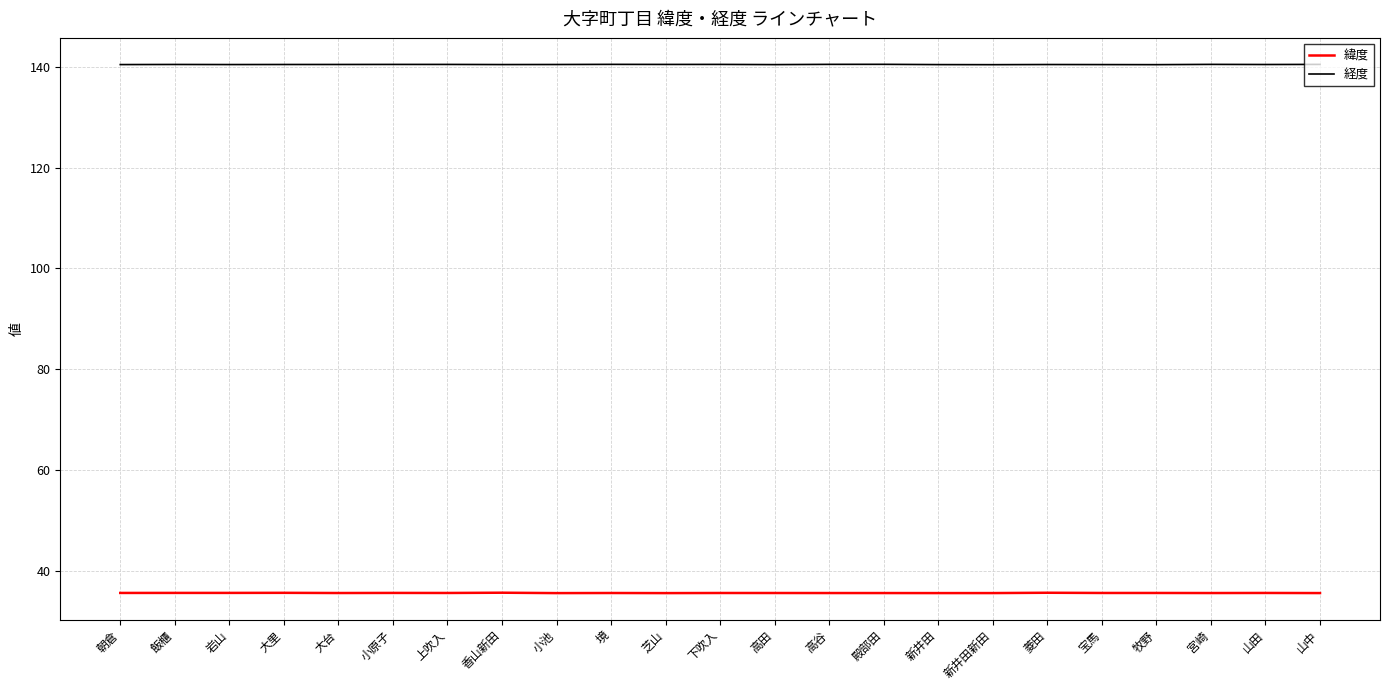

What is the greatest value displayed?

140.4